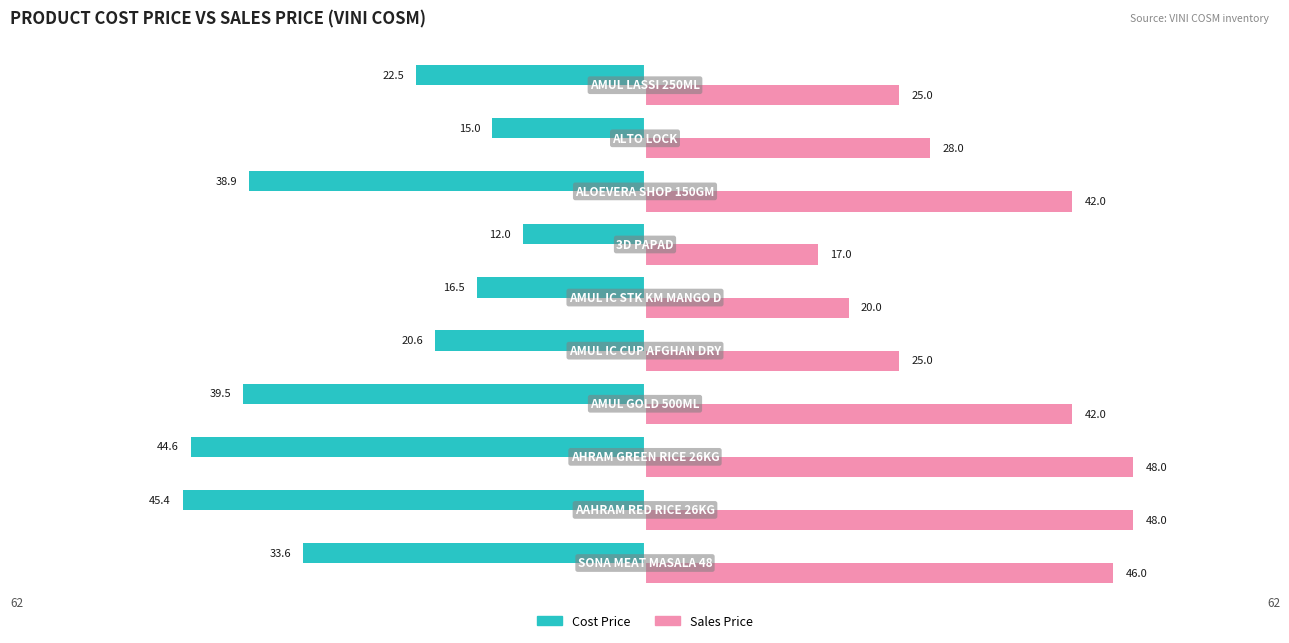

What is the value of the Sales Price bar at the 4th from the left?

42.0